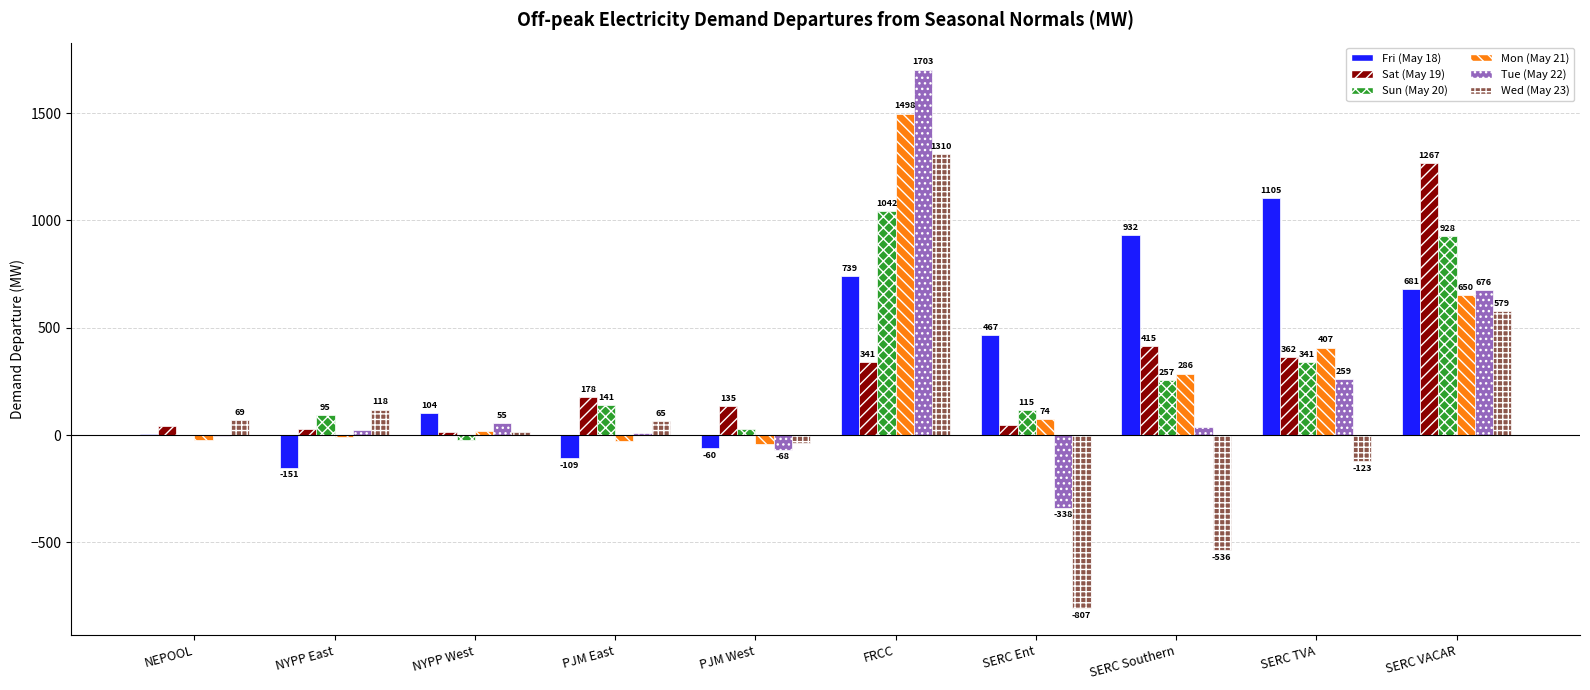

What are all the series names shown in the legend?

Fri (May 18), Sat (May 19), Sun (May 20), Mon (May 21), Tue (May 22), Wed (May 23)